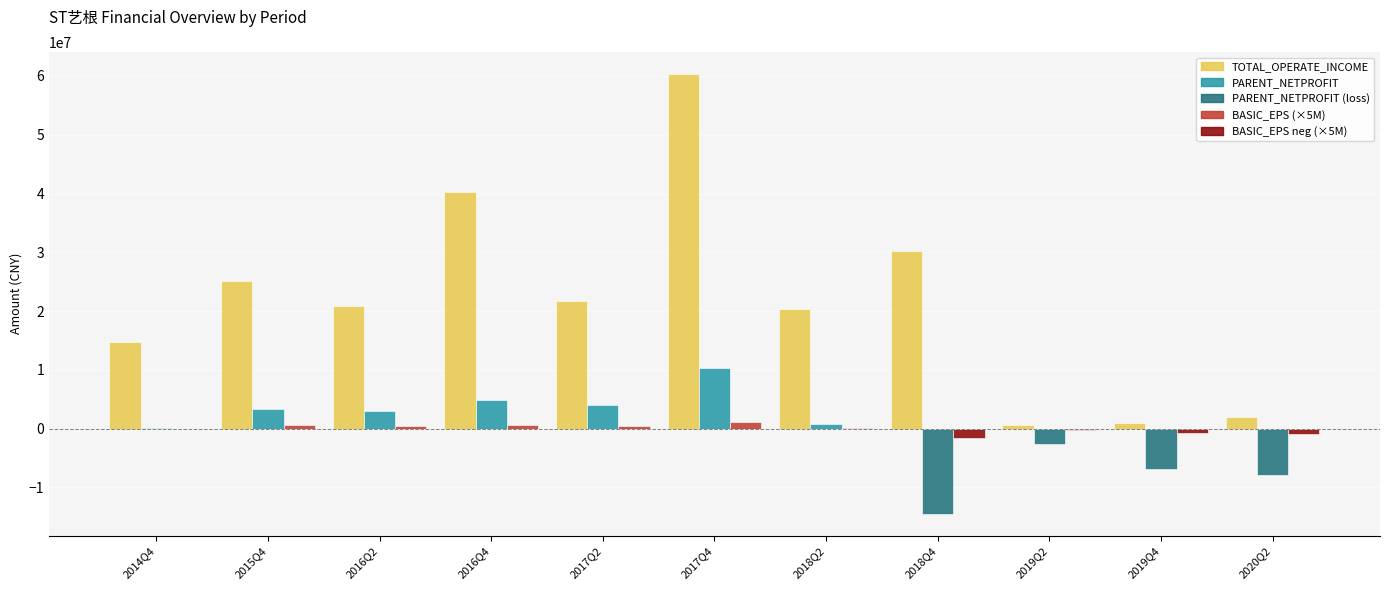

What is the maximum value shown in the chart?

60328159.0